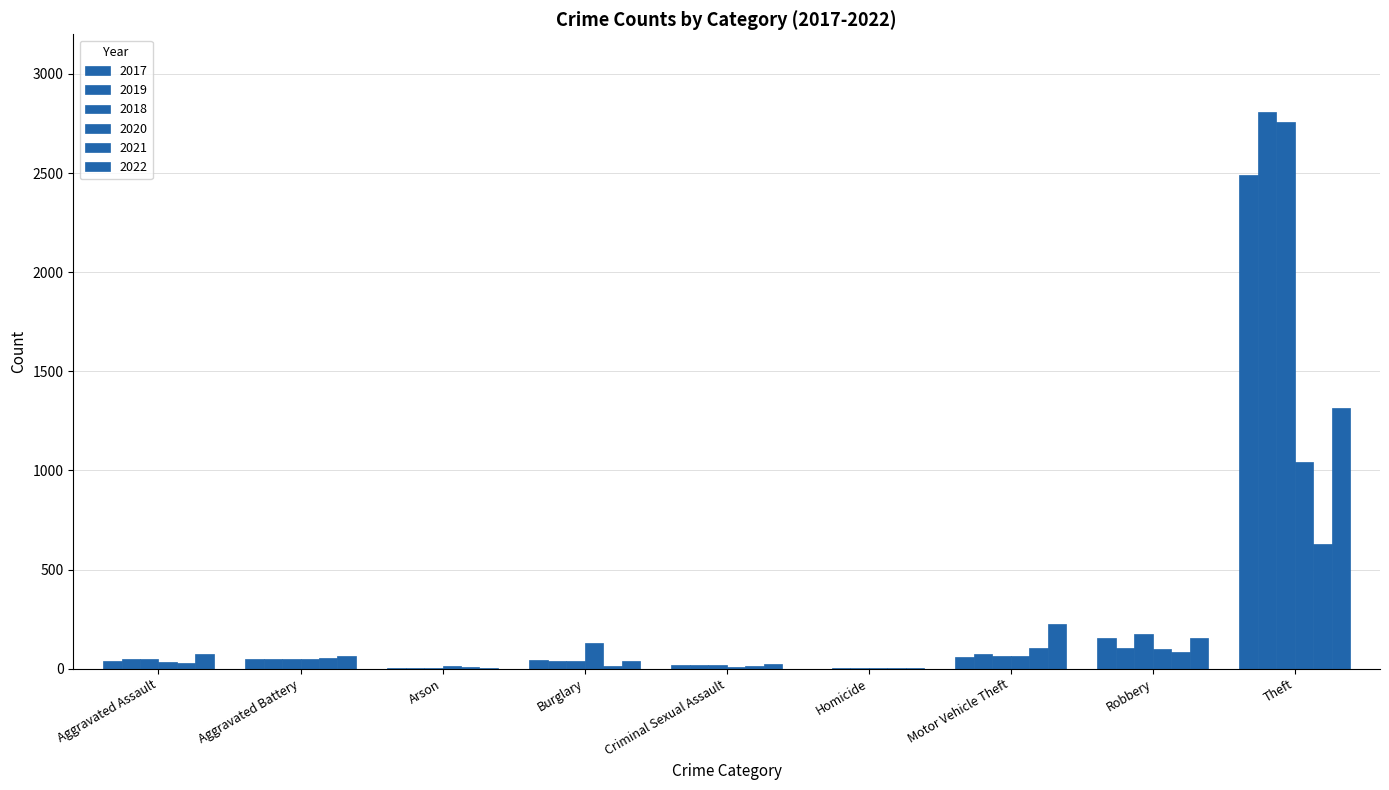

Which series has the largest range (max minus min)?

2019